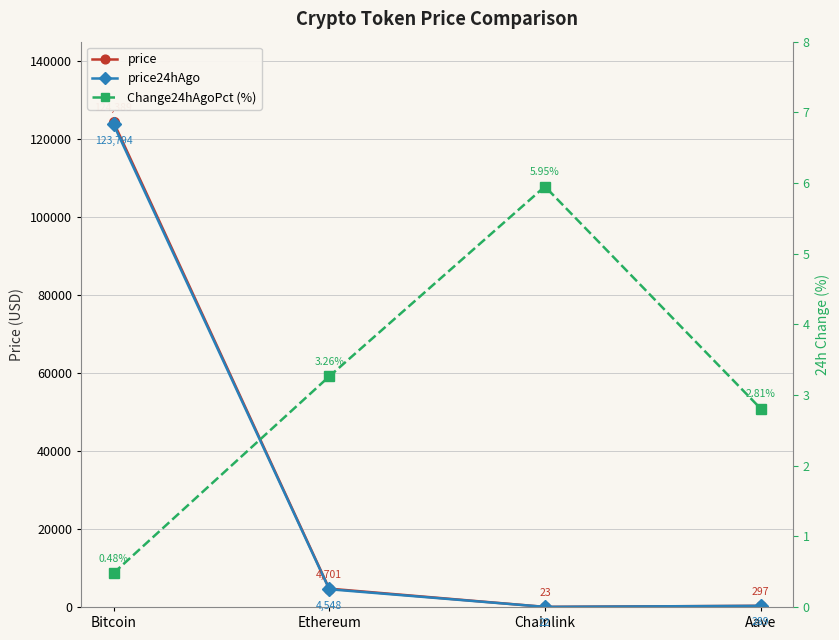

How many Change24hAgoPct (%) values are between 2 and 5?

2